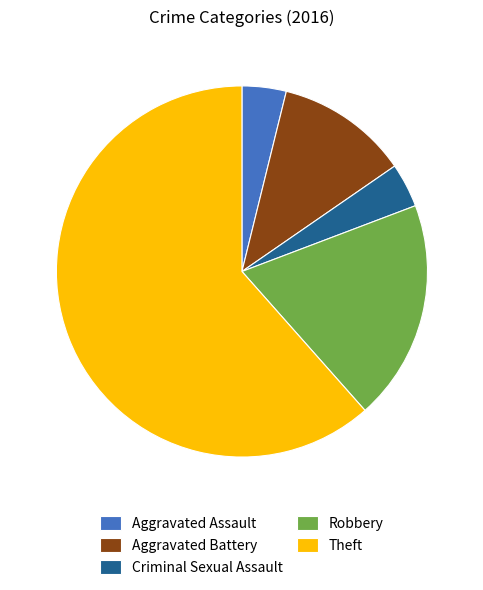

Is it true that Aggravated Battery is 12% of the pie?

True